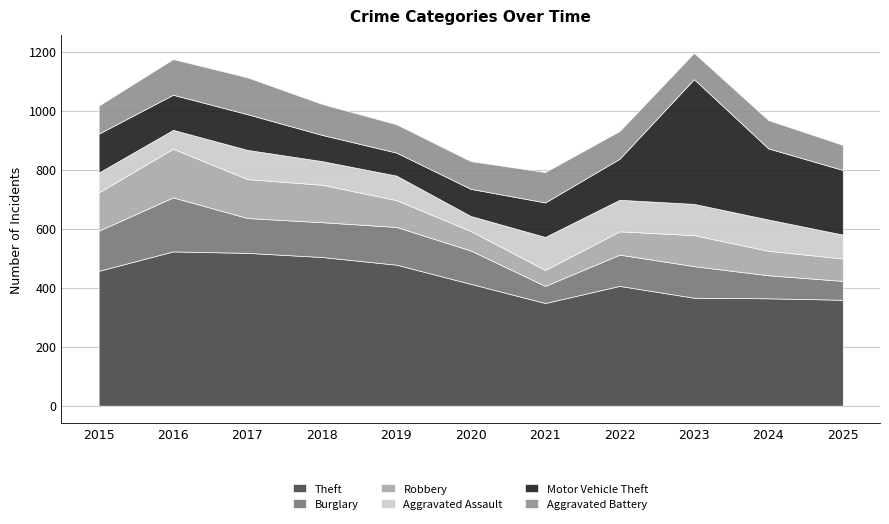

At how many categories does at least one series exceed 428?

5